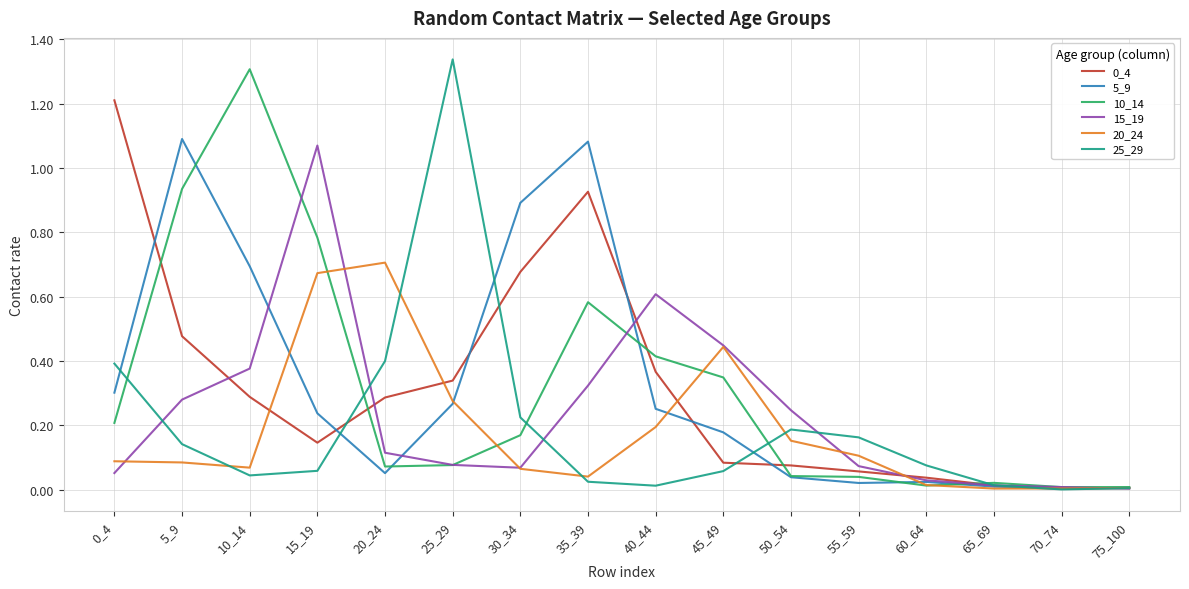

Is it true that 5_9 equals 0.0 at 70_74?

True